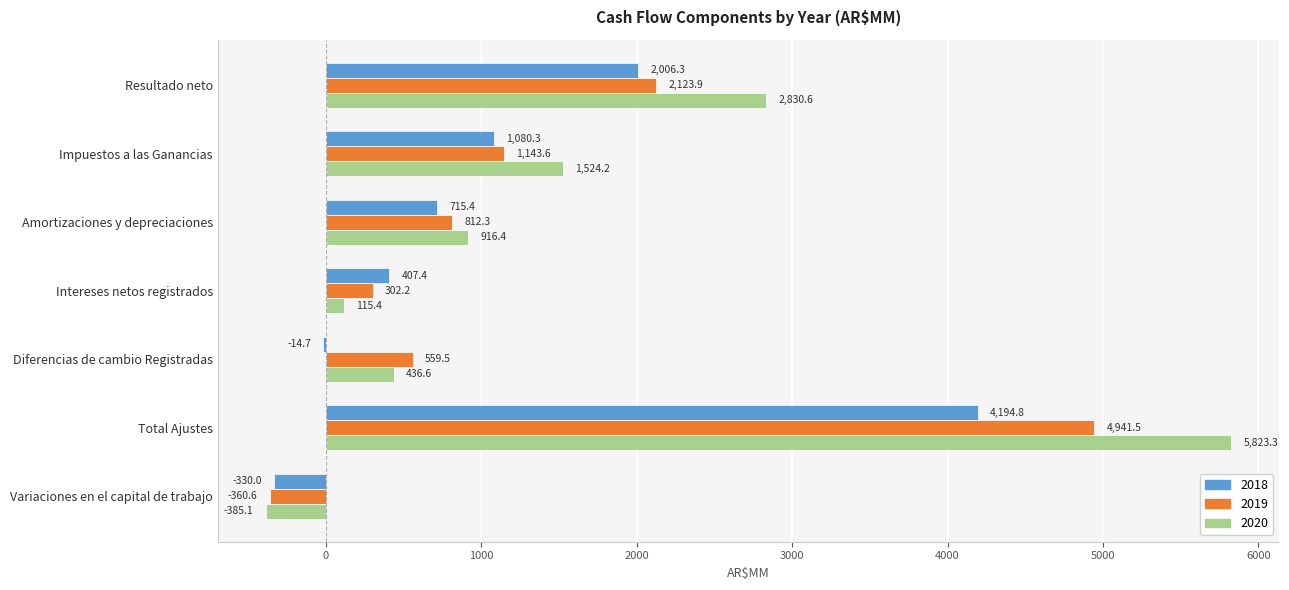

At which label does 2018 reach its peak?

Total Ajustes